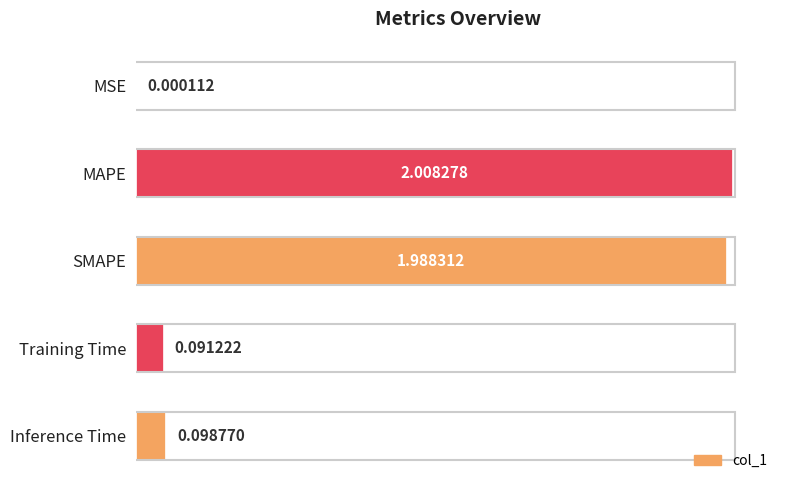

What is the sum of all values?

4.2